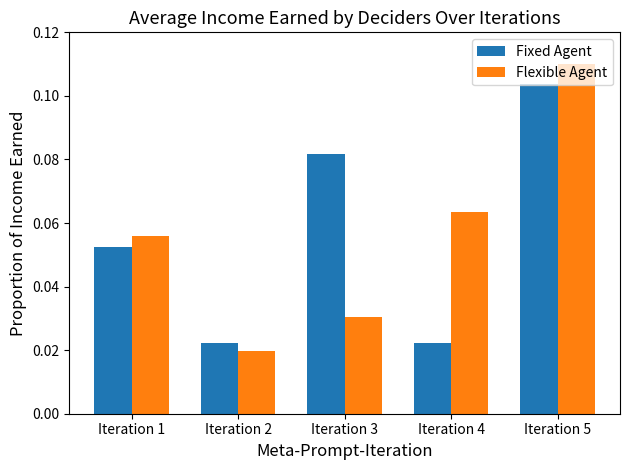

Are the bars grouped side by side (vs. stacked)?

Yes